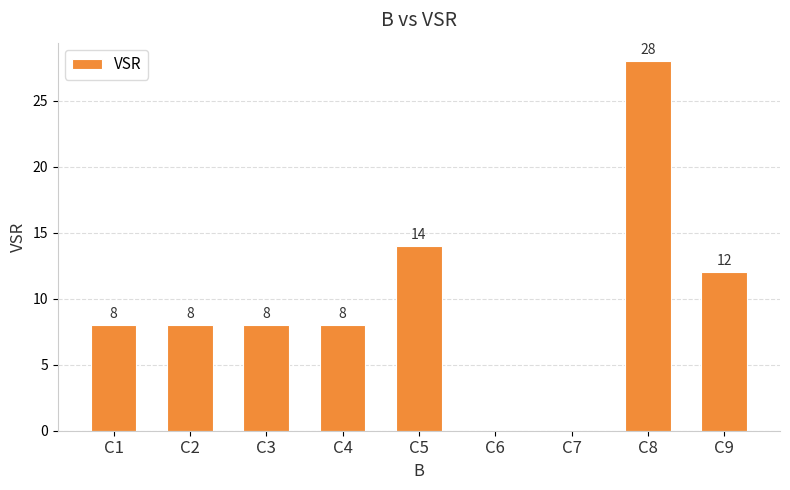

Reading left to right, list all the values displayed in this chart.

C1=8	C2=8	C3=8	C4=8	C5=14	C6=0	C7=0	C8=28	C9=12